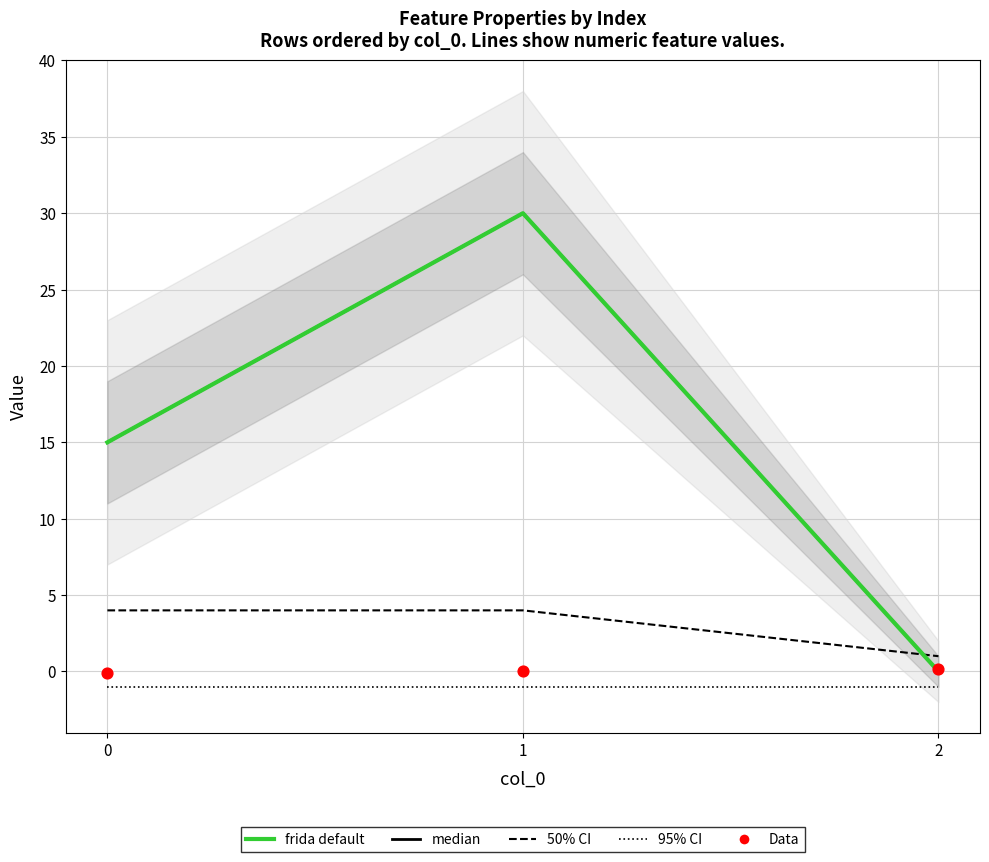

Which series has the widest spread of Y values?

Feature index